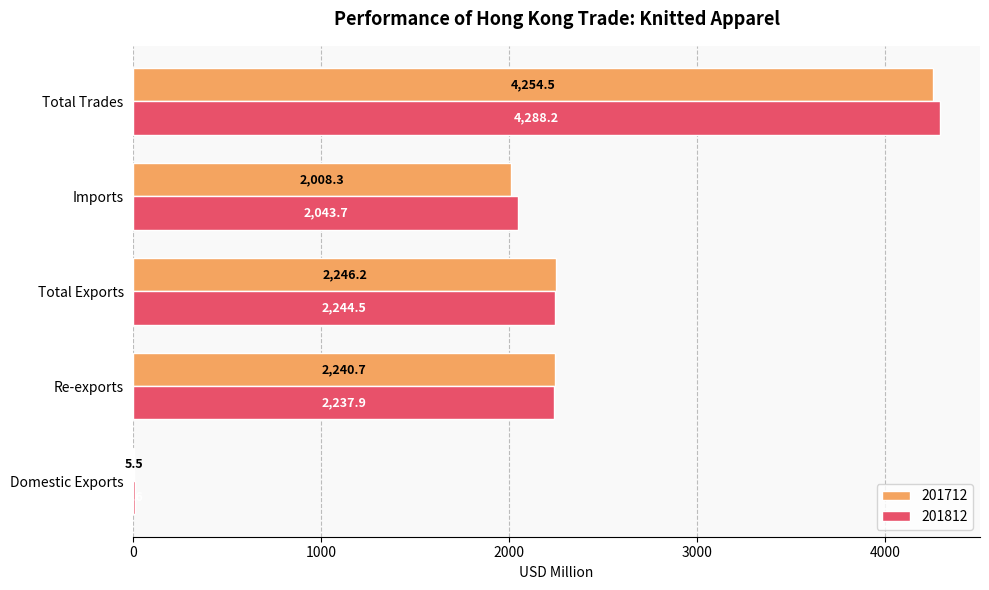

Where is 201812 nearest to the value 2147?

Re-exports